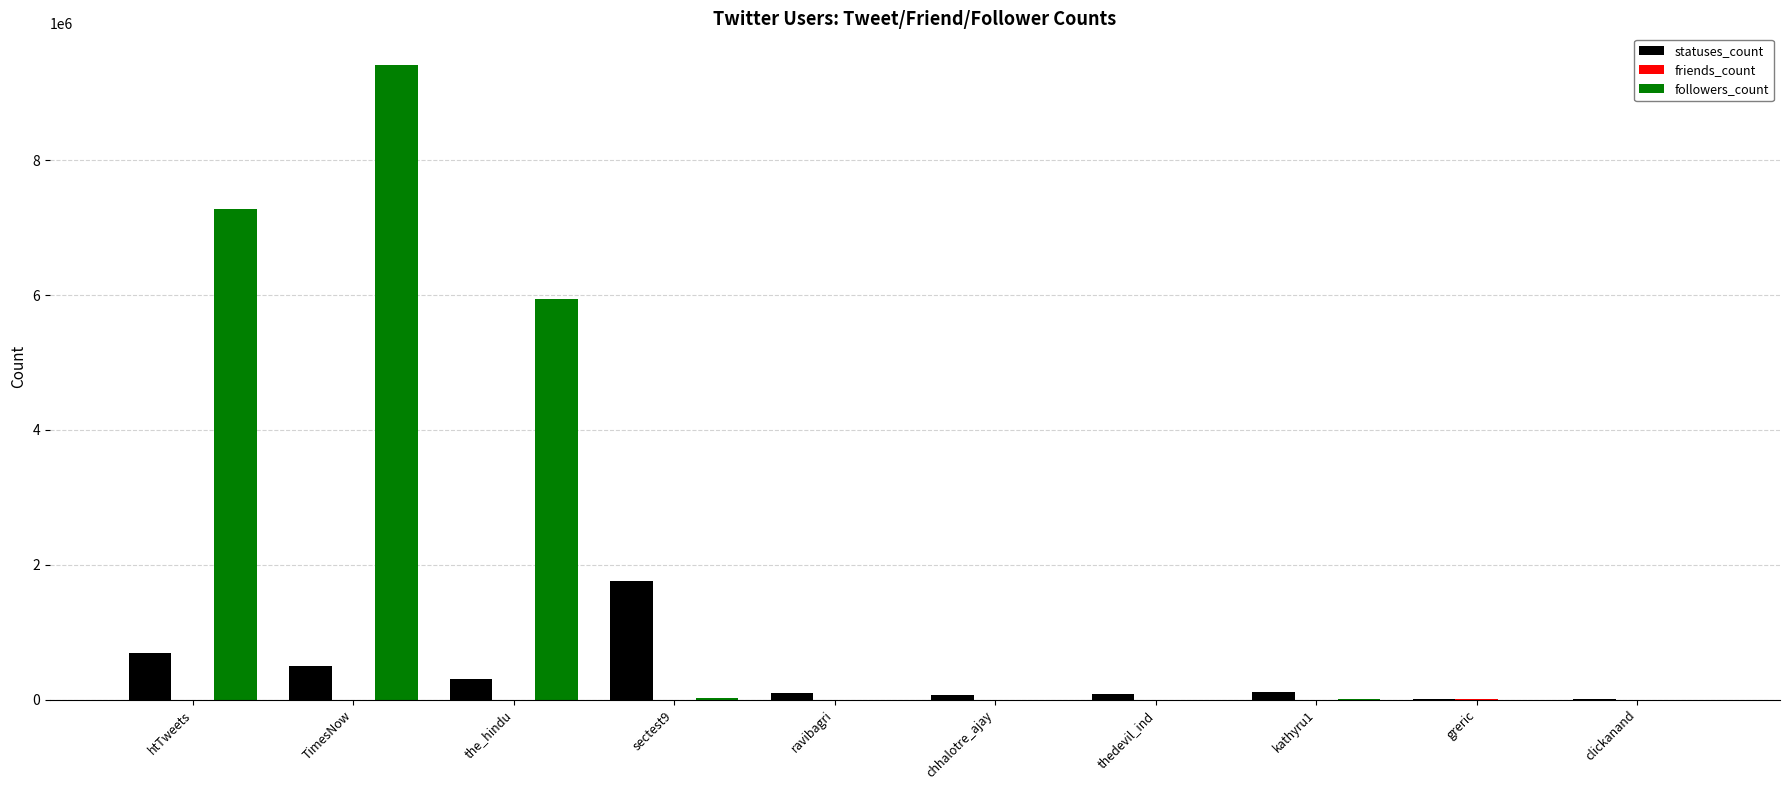

What is the sum of all statuses_count values?

3648140